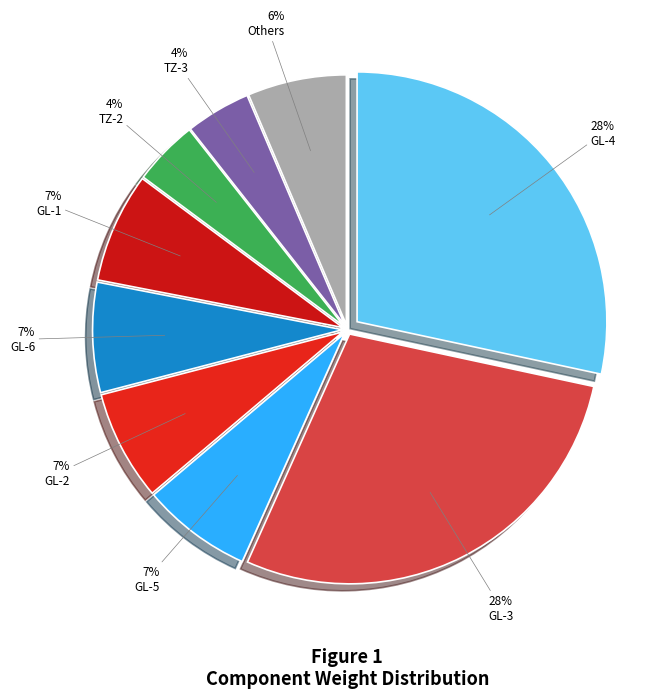

What is the ratio of the value at GL-4 to the value at TZ-3?

6.7